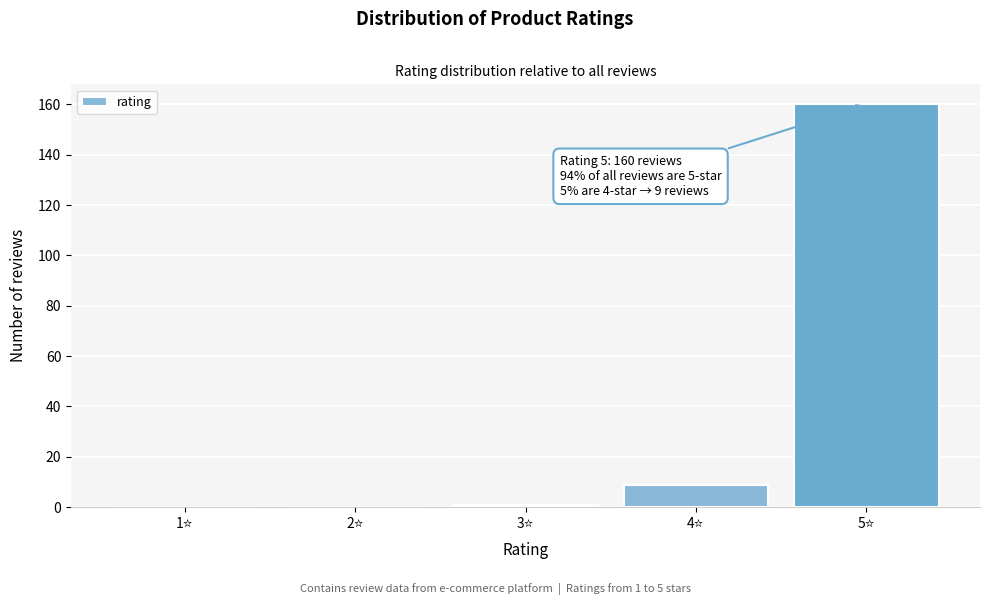

What is the greatest value displayed?

160